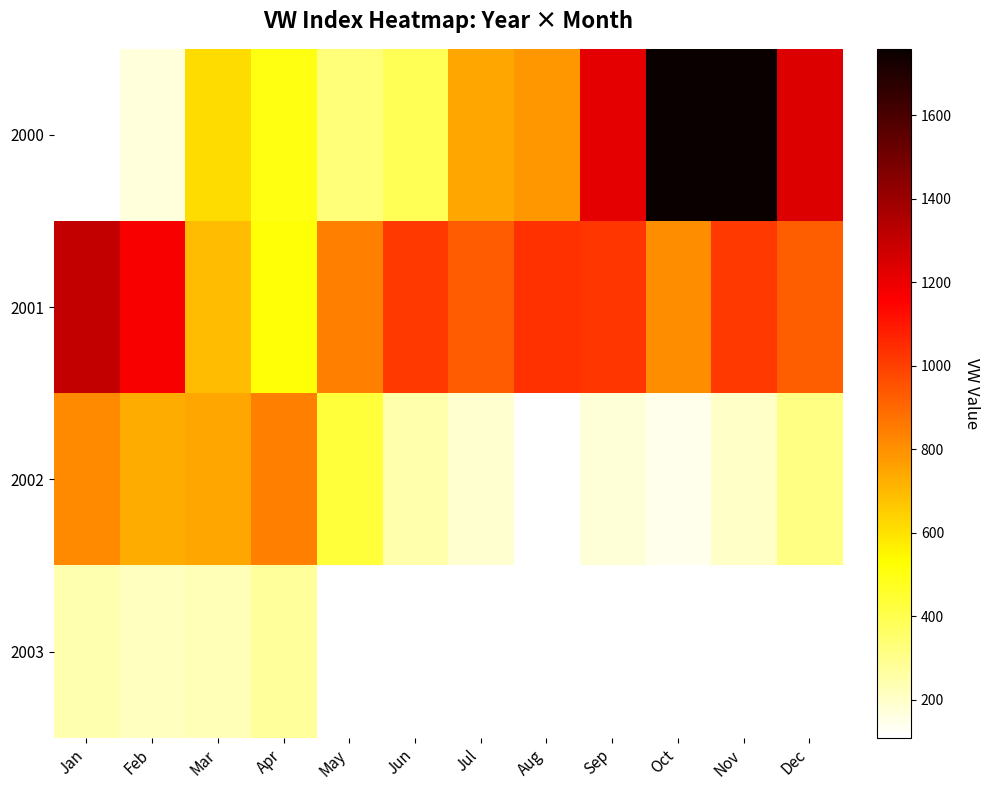

Is it true that 2003 equals 274.7 at Apr?

True